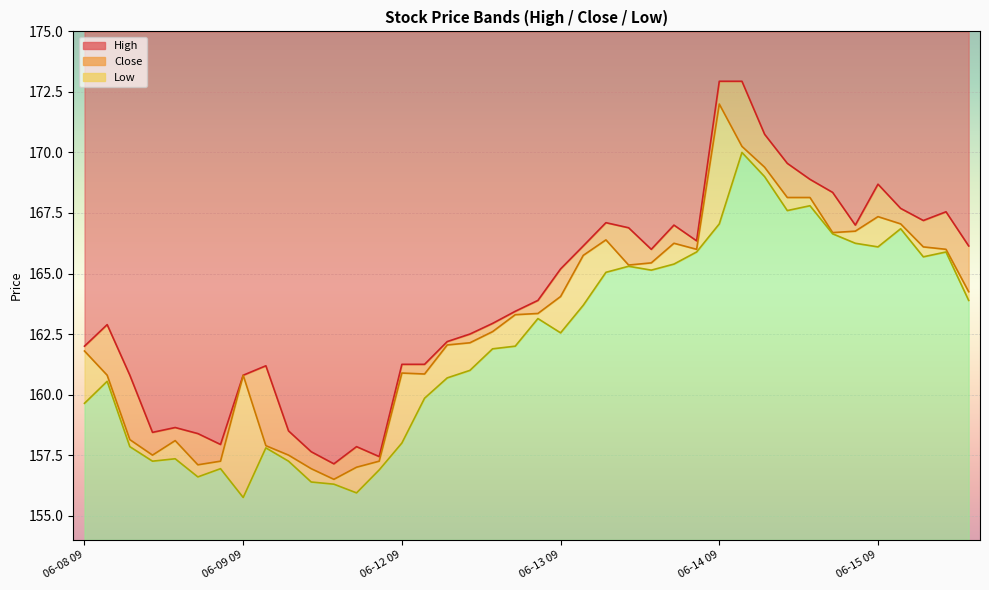

True or false: Low and Close cross at least once.

False